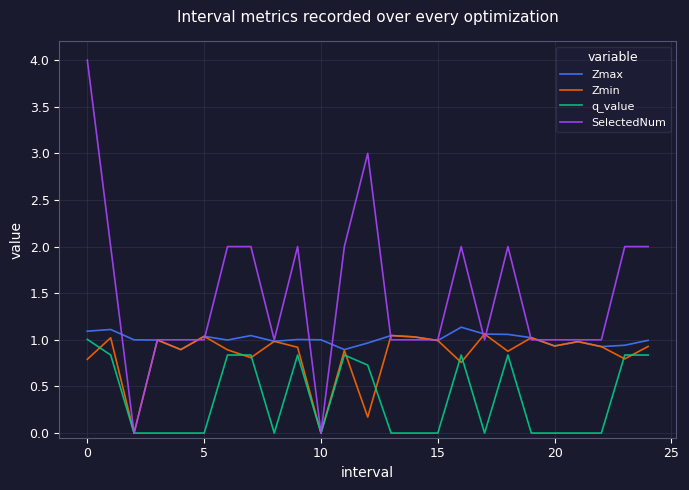

What is the difference between the second highest and second lowest values in the Zmax series?

0.2